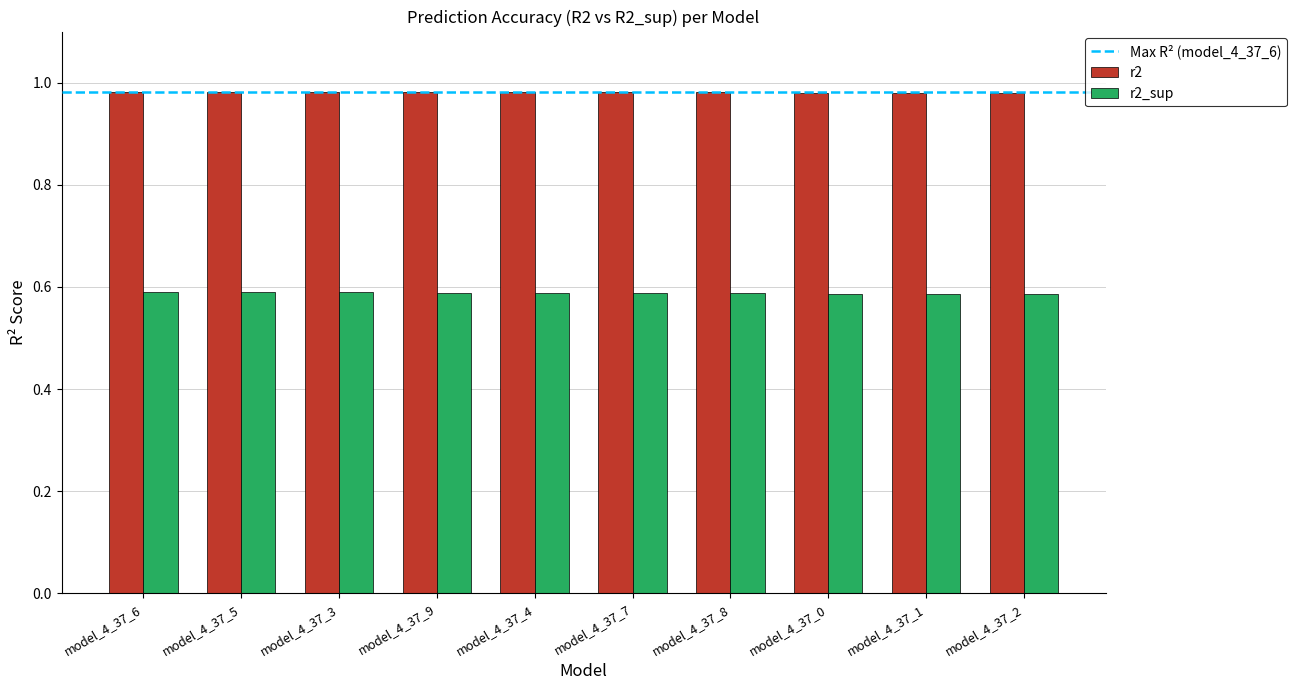

Is it true that r2_sup equals 0.6 at model_4_37_3?

True